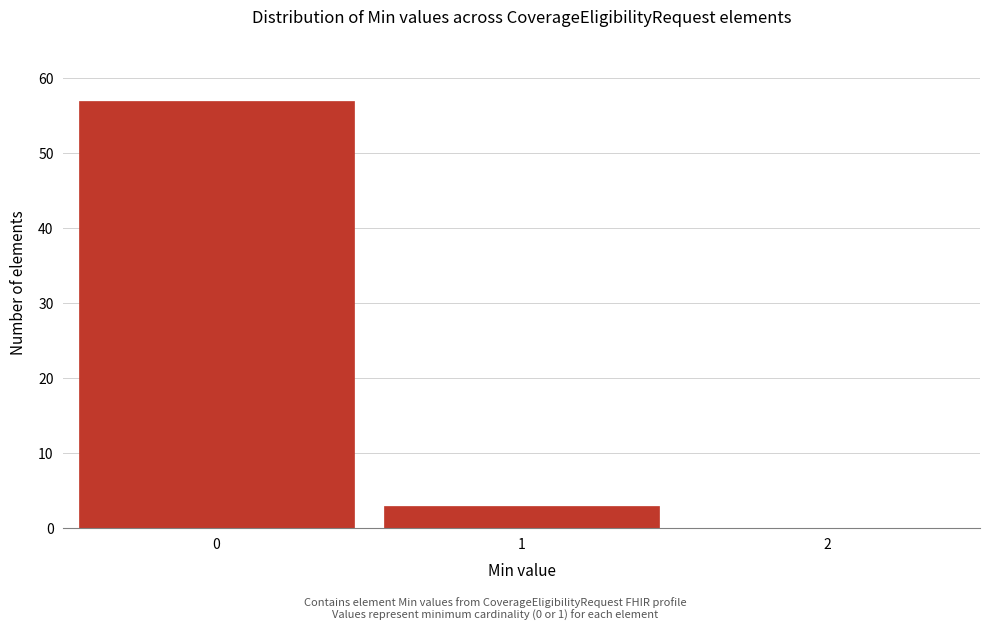

Reading left to right, transcribe all the data shown in this chart.

0=57	1=3	2=0